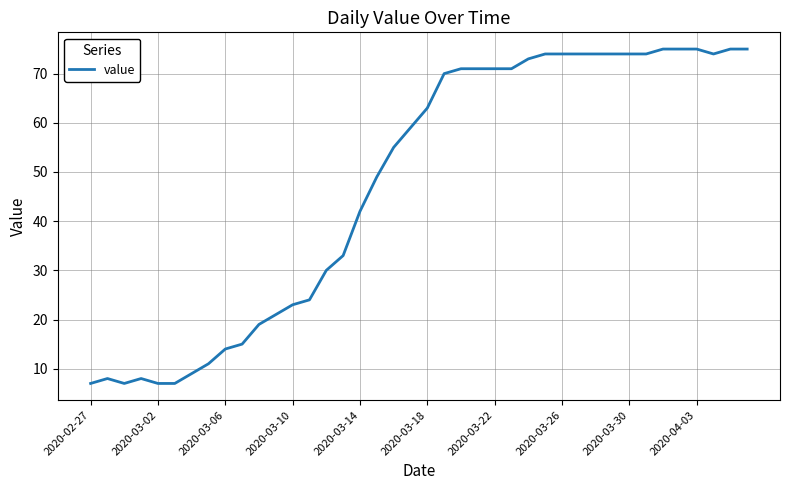

What is the difference between the maximum and minimum values?

68